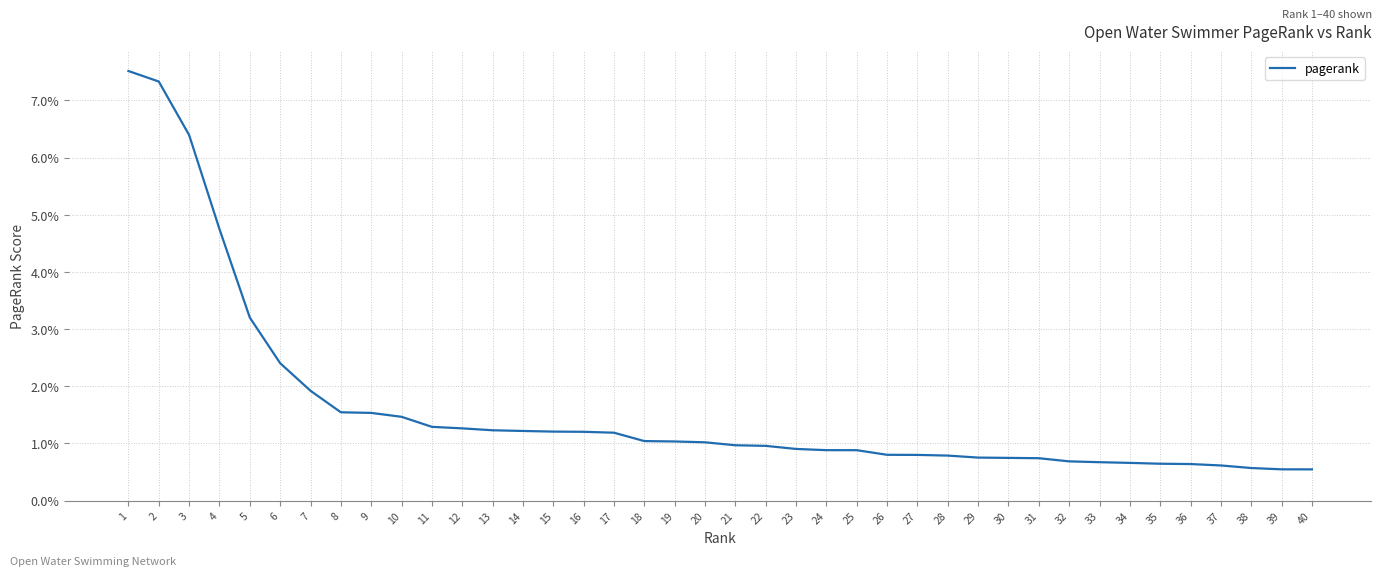

What is the difference between the second highest and minimum values?

0.1